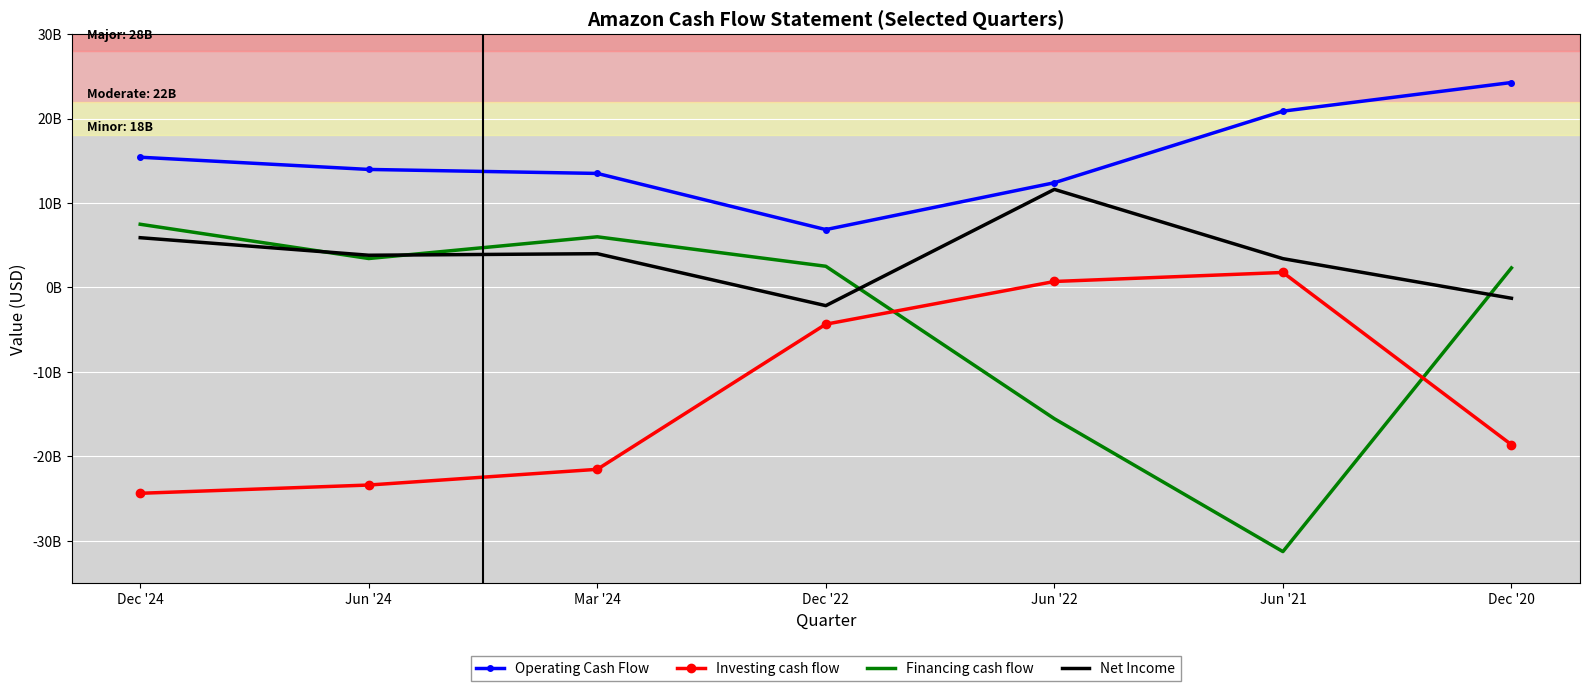

What is the label of the 1st point from the left?

Dec '24